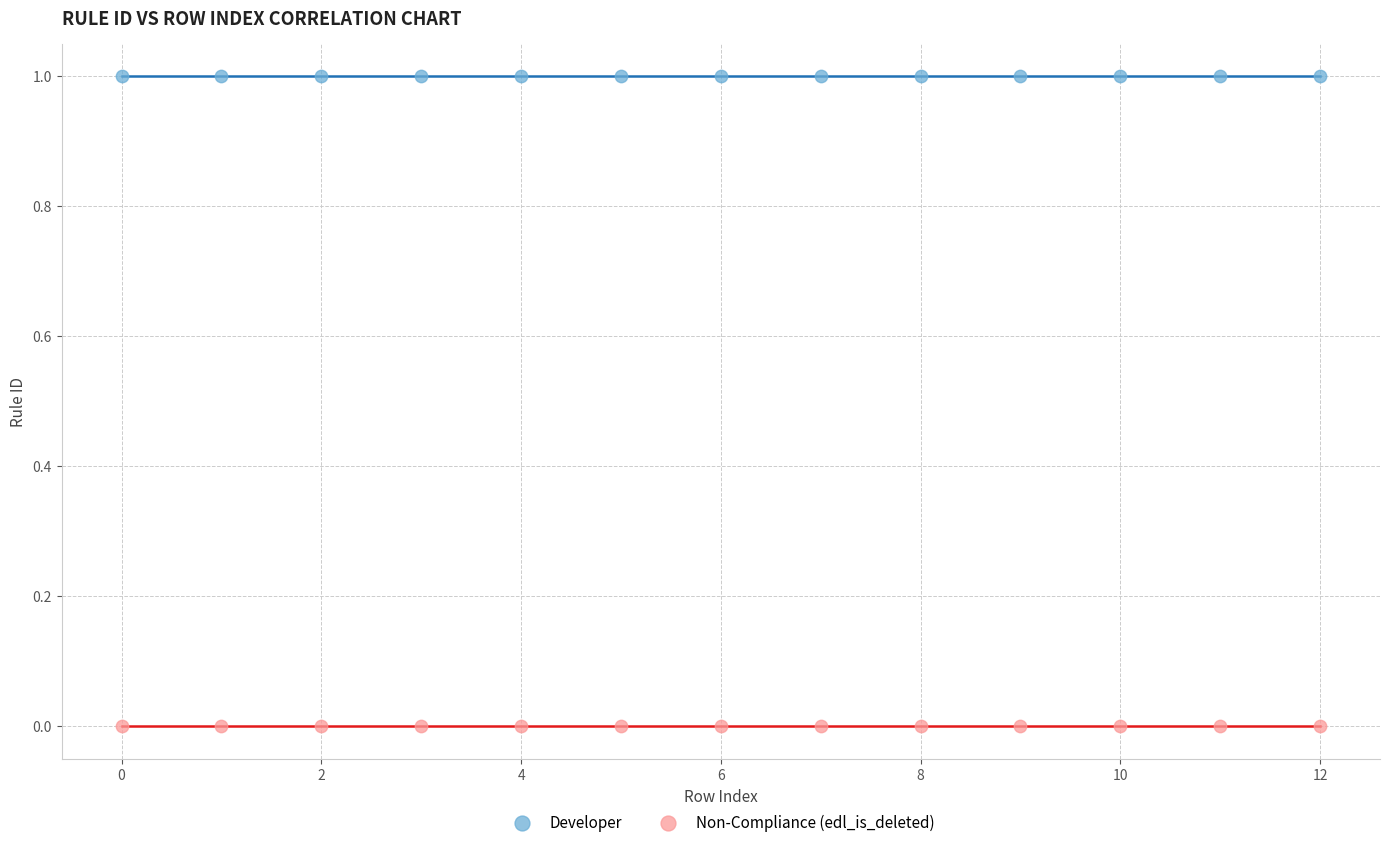

Which series reaches the minimum Y coordinate?

Non-Compliance (edl_is_deleted)